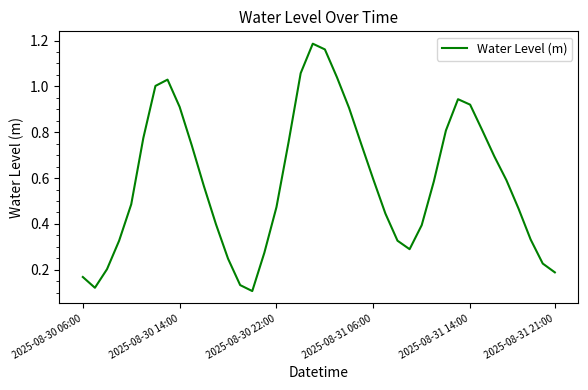

How many lines are shown in the chart?

1